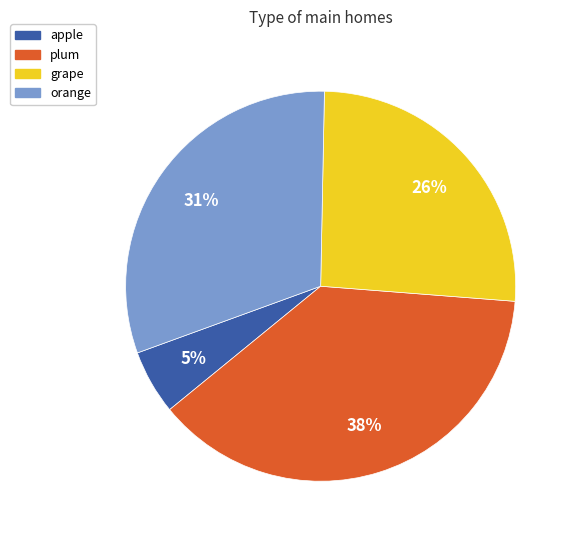

Does apple represent more than half of the total?

No